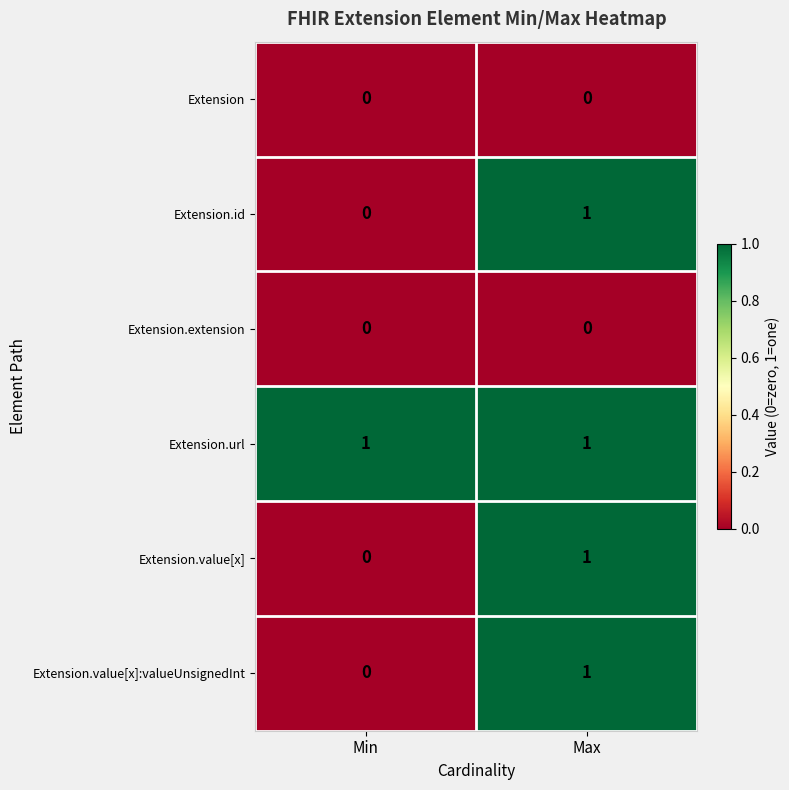

Which series has the largest total across all categories?

Extension.url